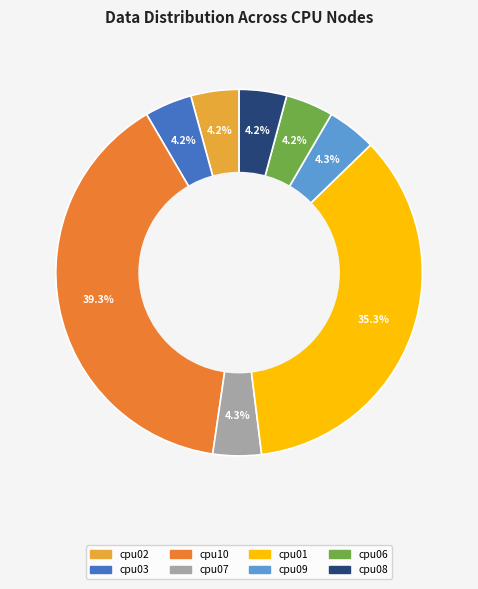

What portion of the pie excludes cpu09?

95.7%